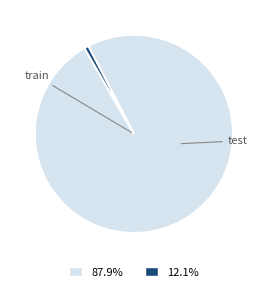

Does any single category account for the majority?

Yes